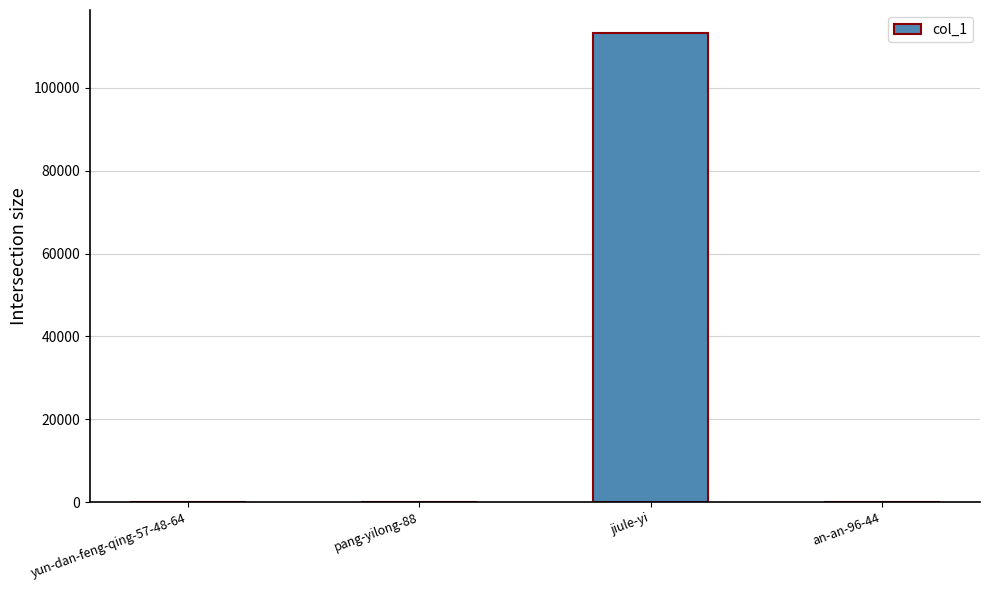

At which label is the value closest to 56584?

an-an-96-44